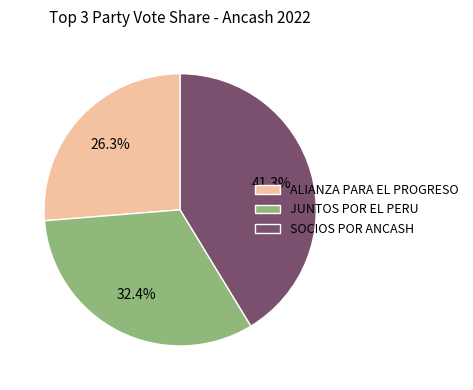

To the nearest percent, what is the combined percentage of ALIANZA PARA EL PROGRESO and SOCIOS POR ANCASH?

68%